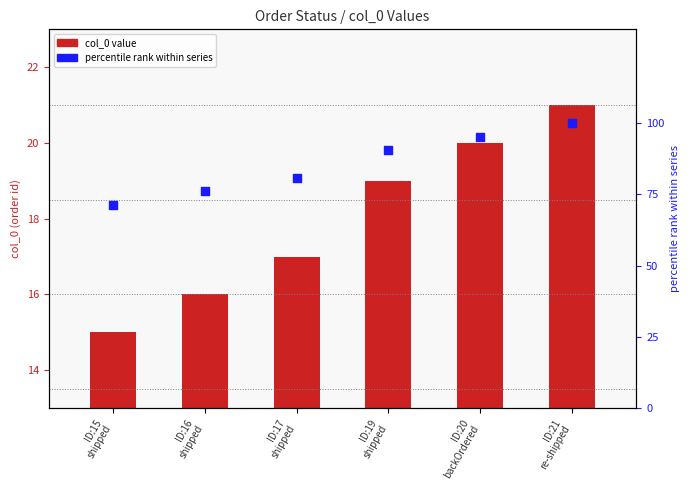

What is the total value across all series at ID:15
shipped?

86.4